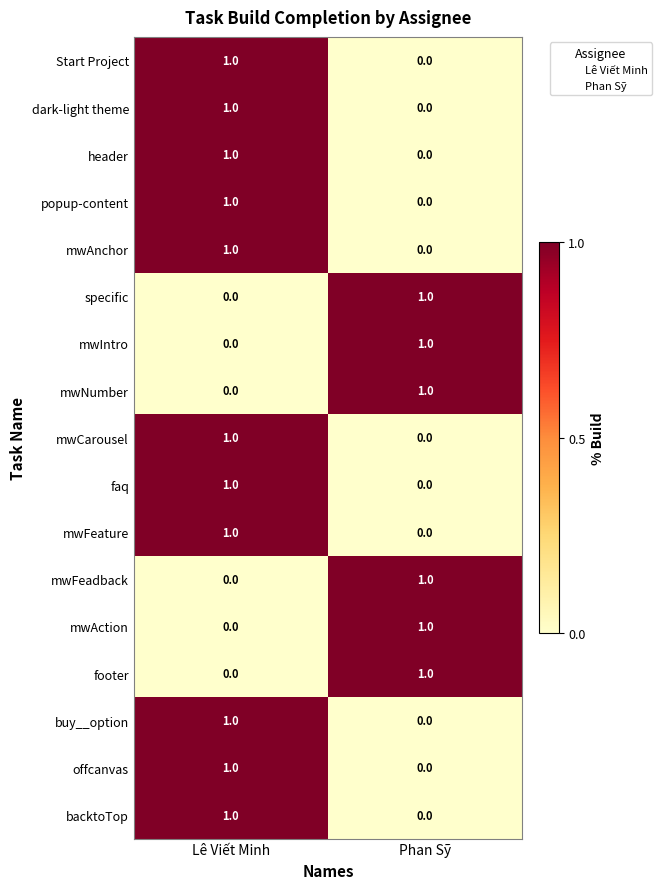

Count the number of data series in this chart.

17